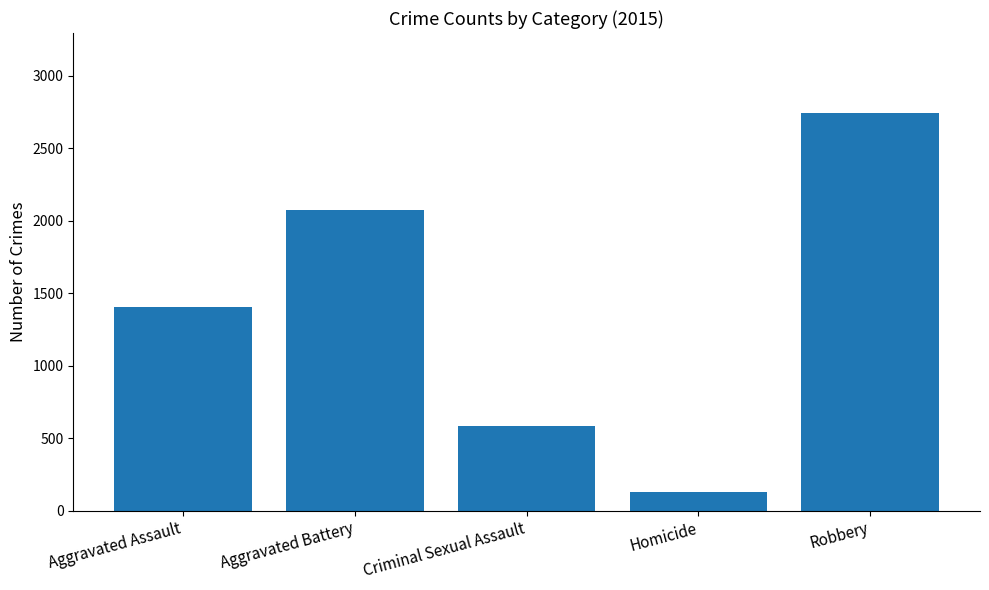

At which category does the chart reach its peak across all series?

Robbery